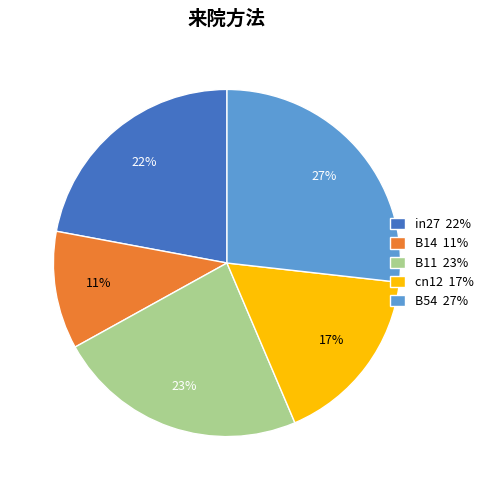

Combined, do B14 and cn12 account for over 50%?

No